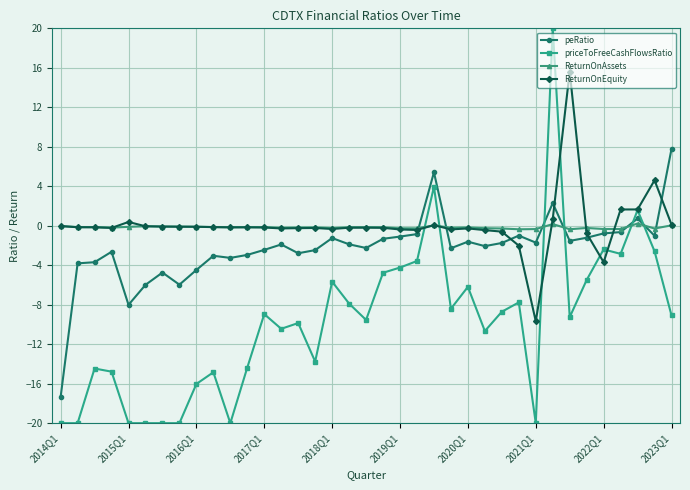

How many series are shown in this chart?

4